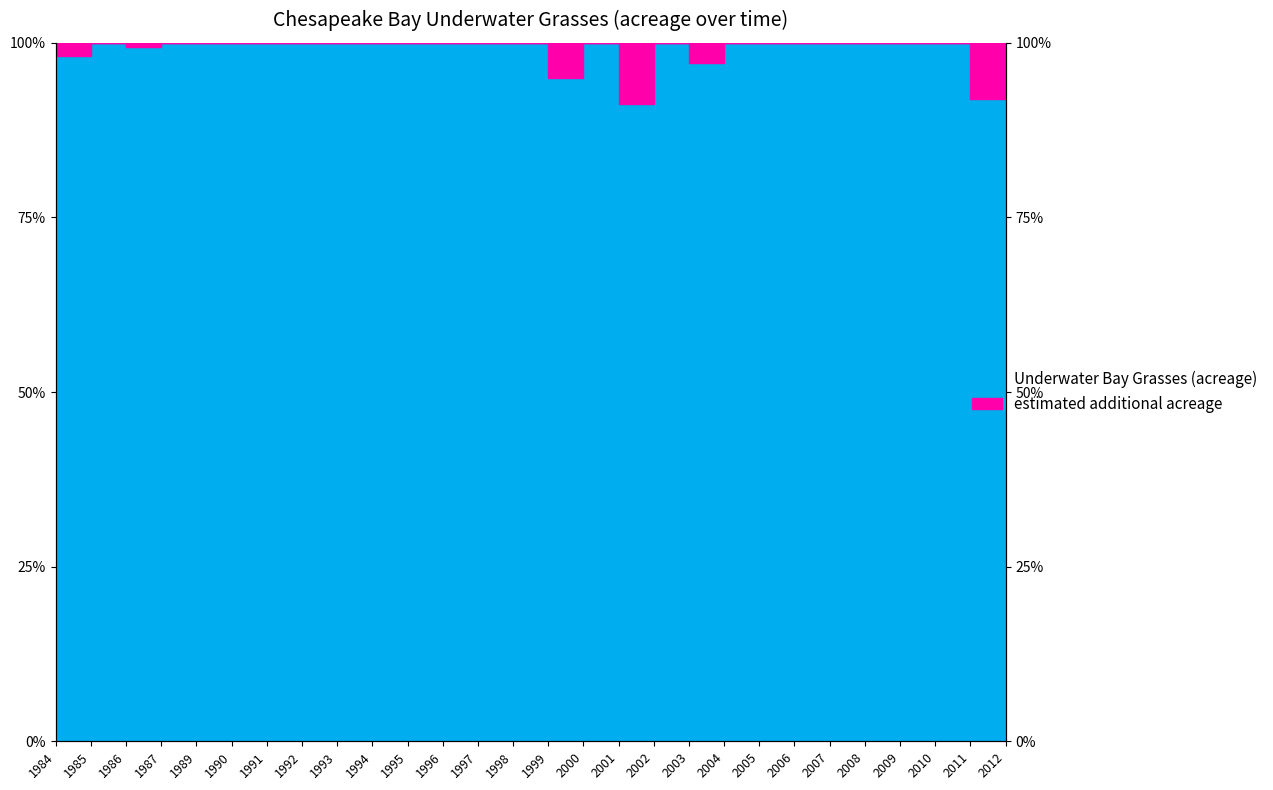

True or false: the data shows 156.9 at 1993.

False